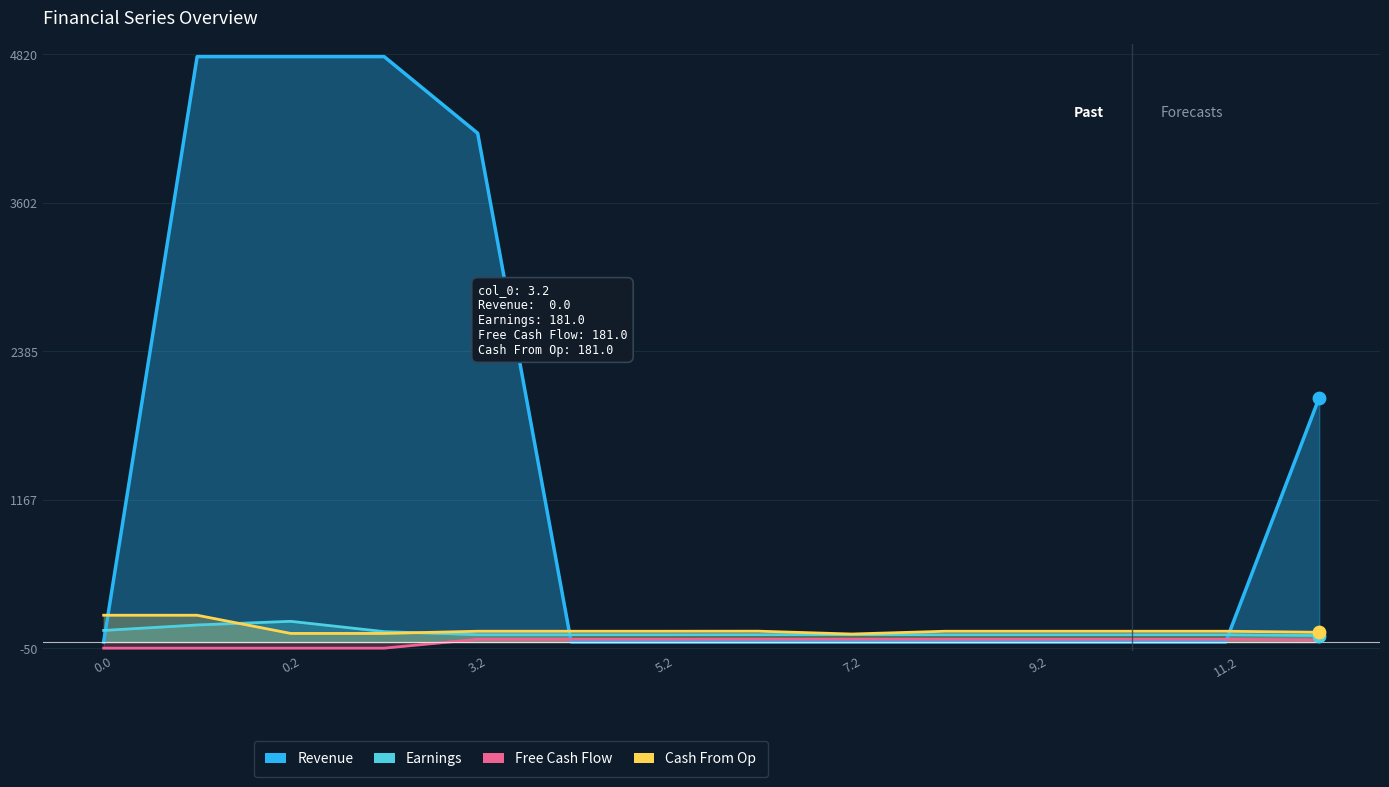

Which series has the largest total across all categories?

Revenue